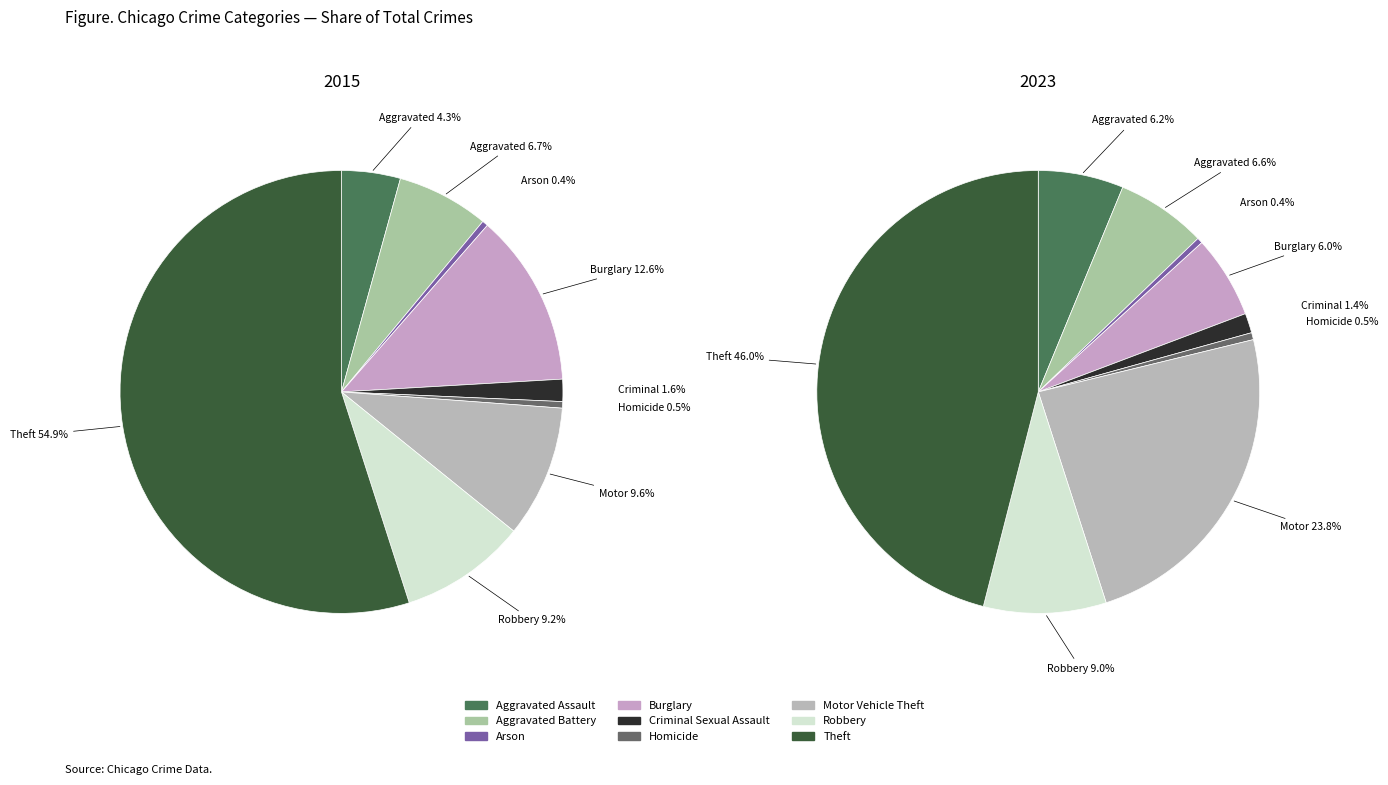

Which category has the smallest portion of the pie?

Arson